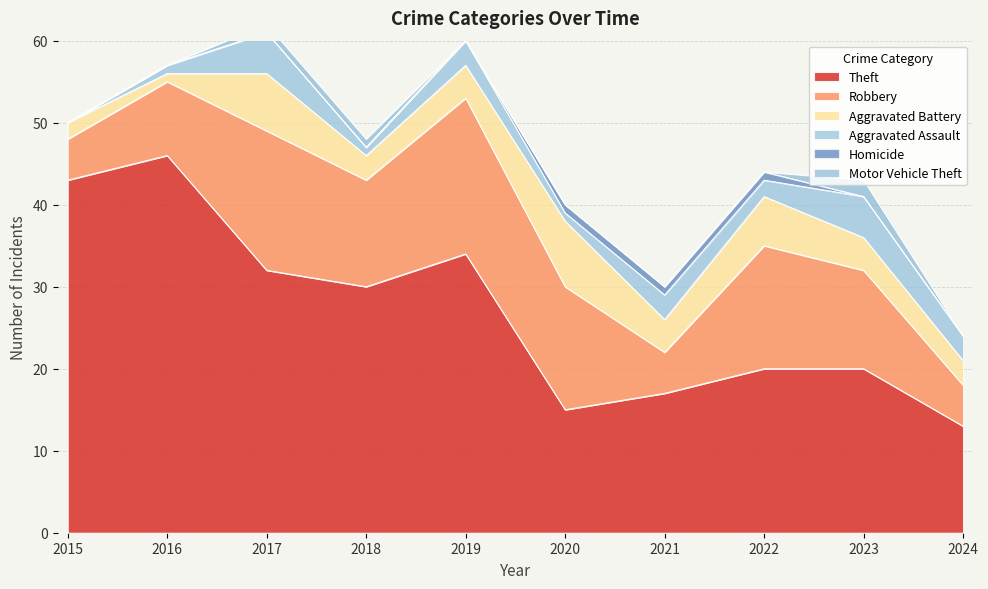

Which has a higher value, 2020 or 2024?

2020